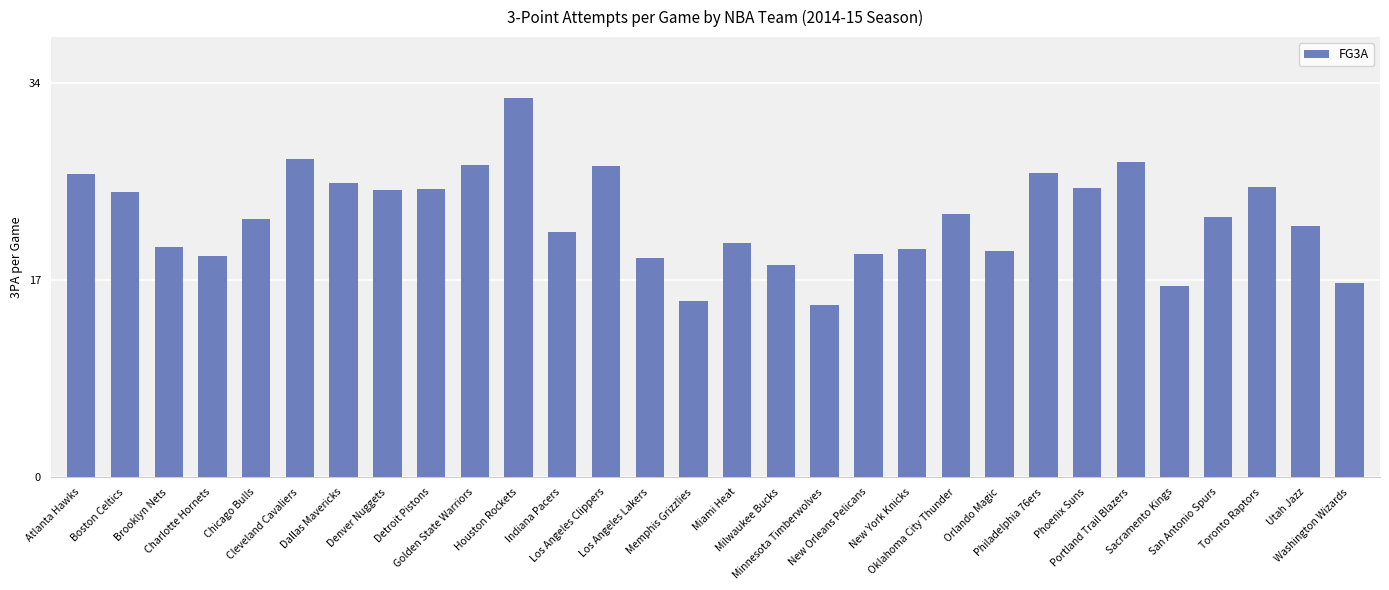

Are the bars horizontal?

No